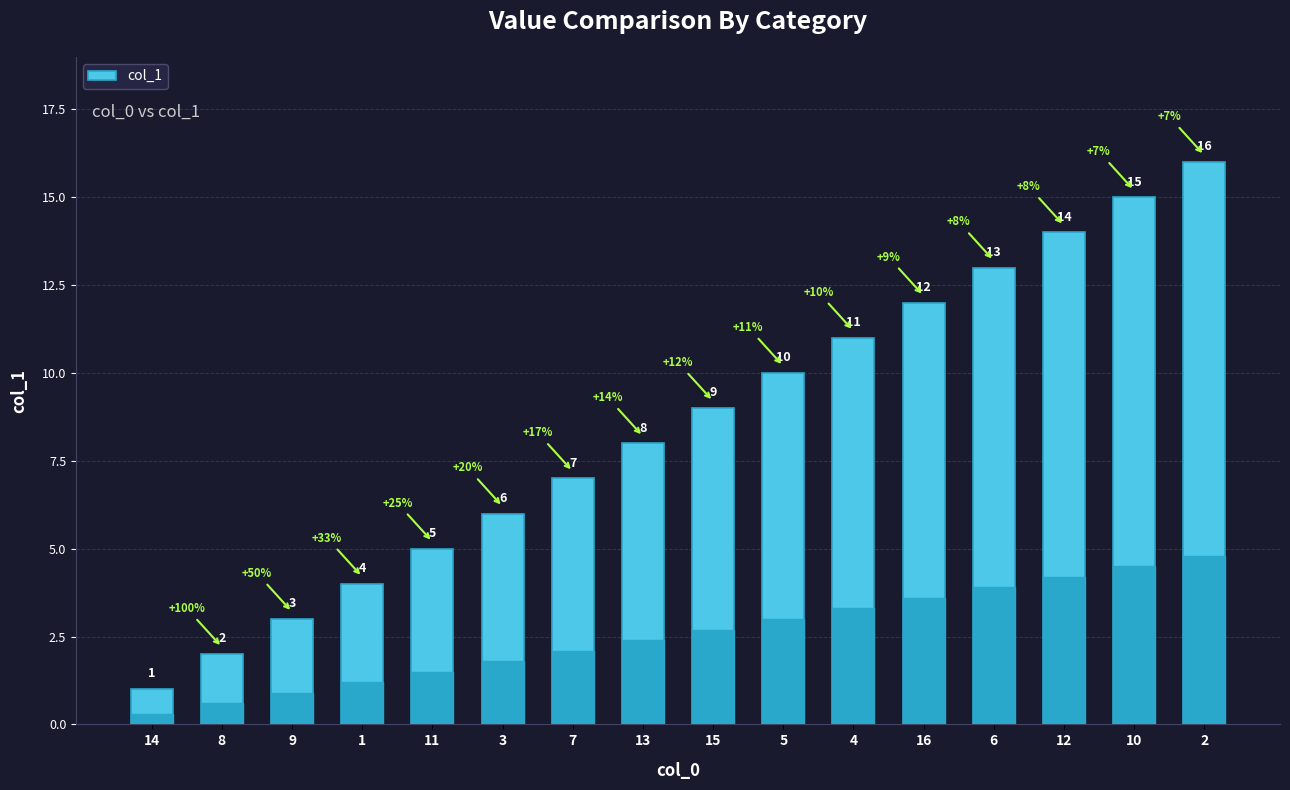

Are the bars horizontal?

No